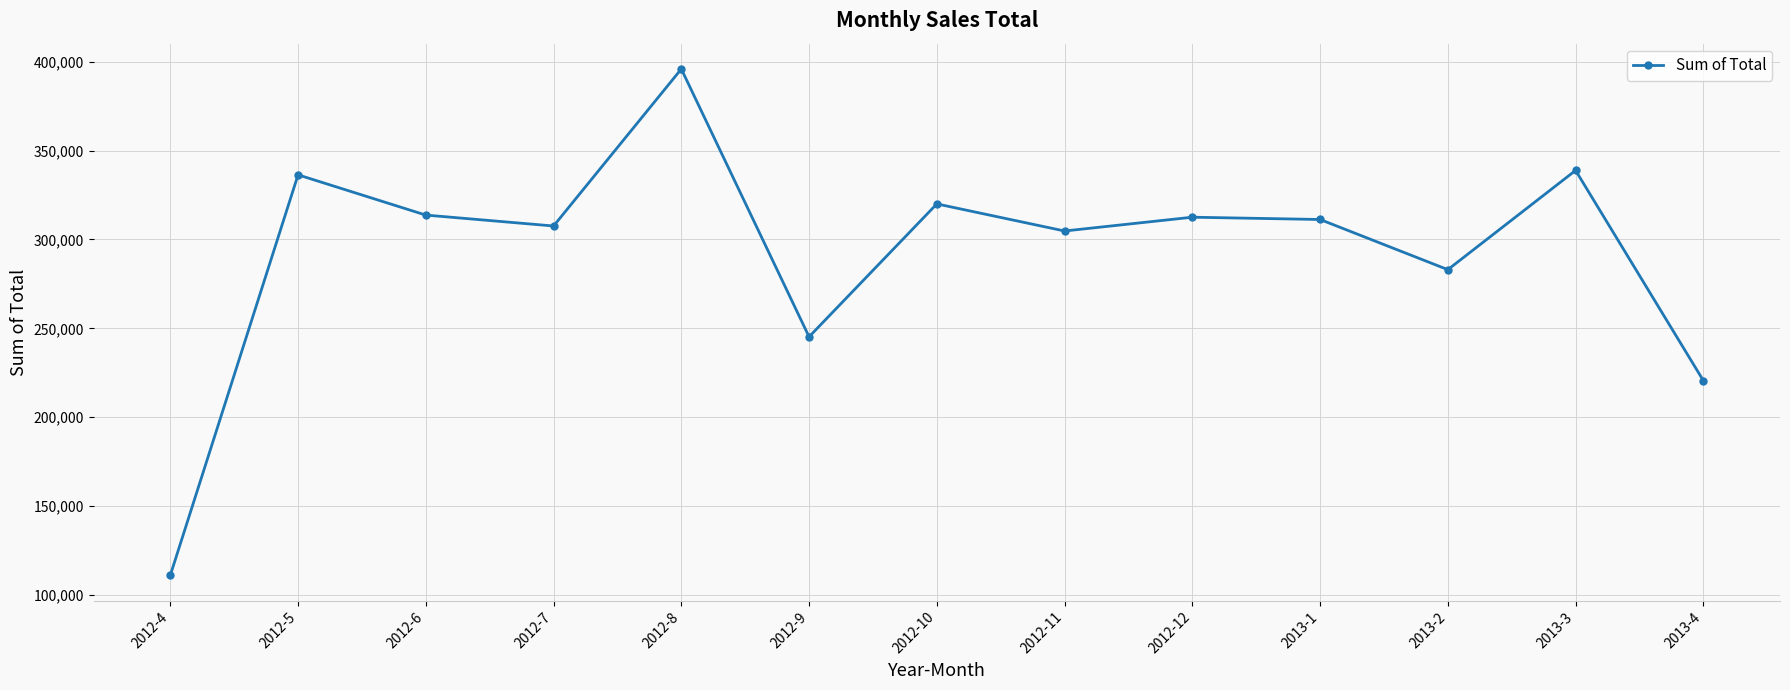

The chart shows a value of 172712.5 at 2012-11. True or false?

False